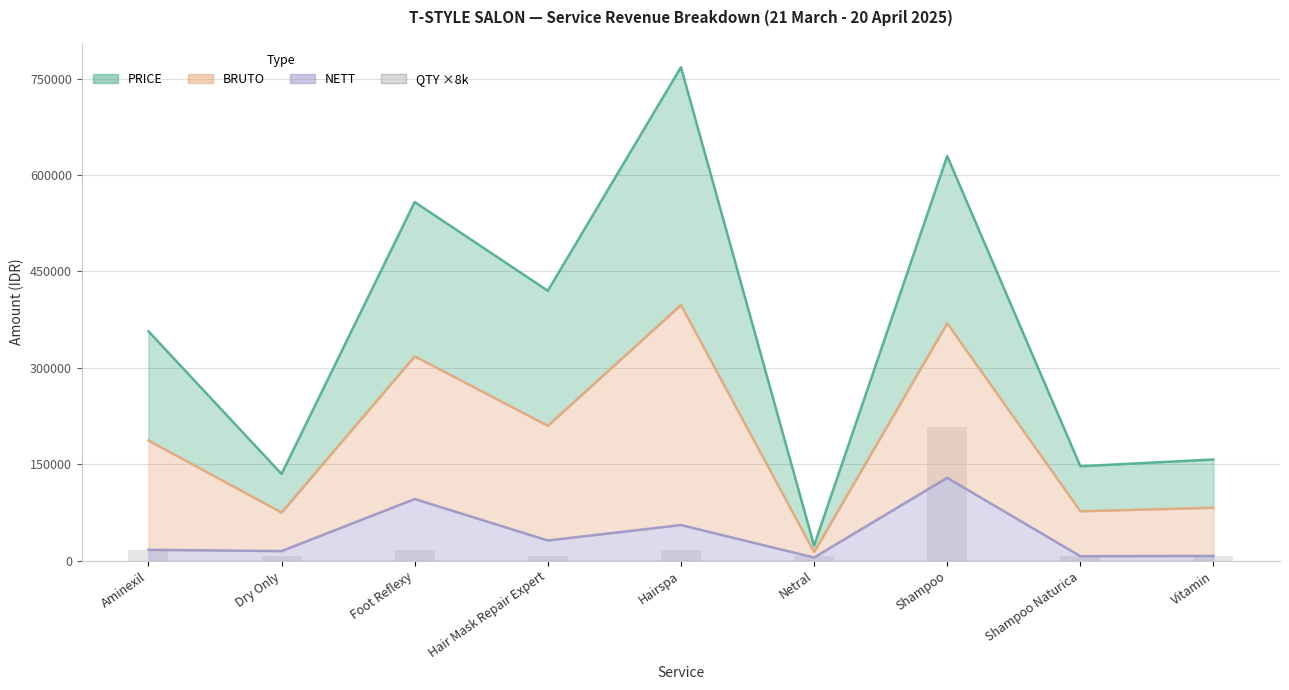

Which has a higher value, Dry Only or Hair Mask Repair Expert?

Hair Mask Repair Expert